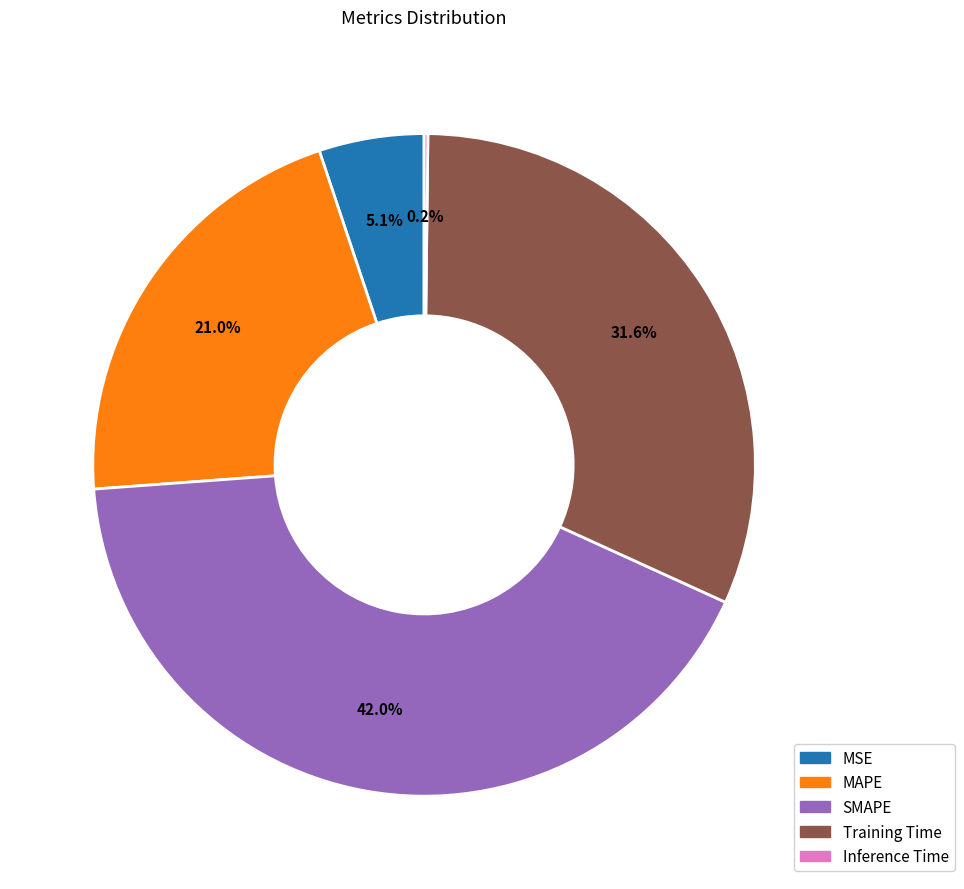

Which has a higher value, SMAPE or MSE?

SMAPE